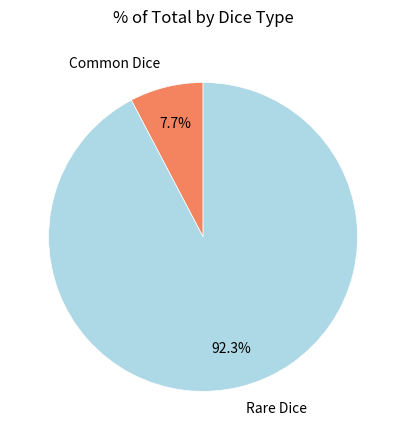

To the nearest percent, what is the difference between the Rare Dice and Common Dice slice percentages?

85%